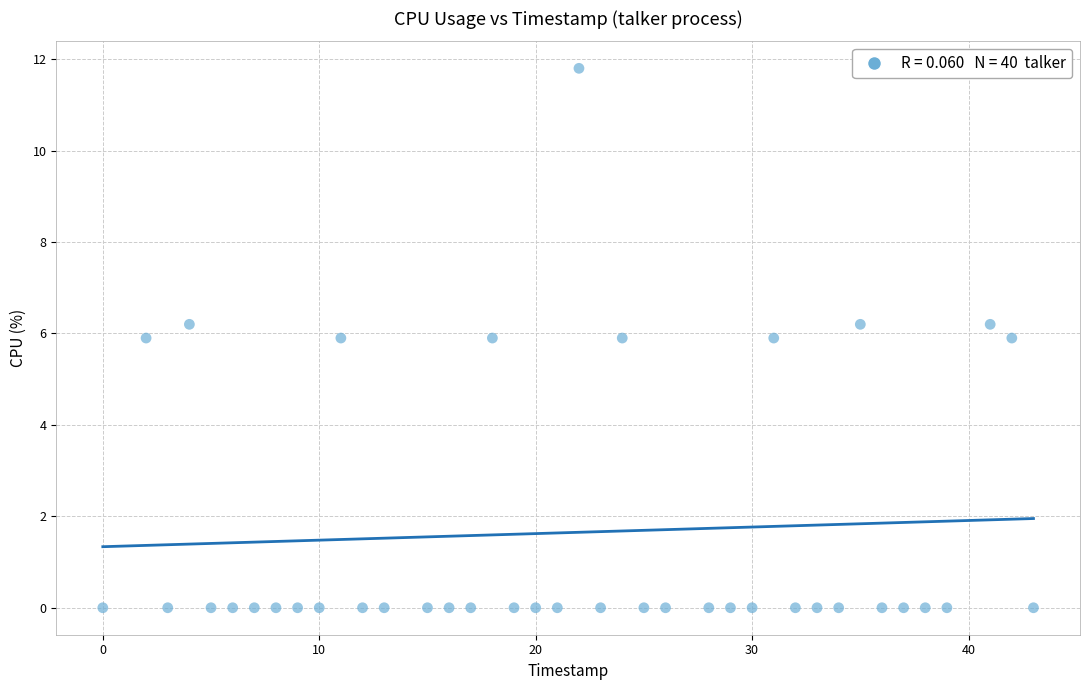

What is the range of Y values (max minus min)?

11.8